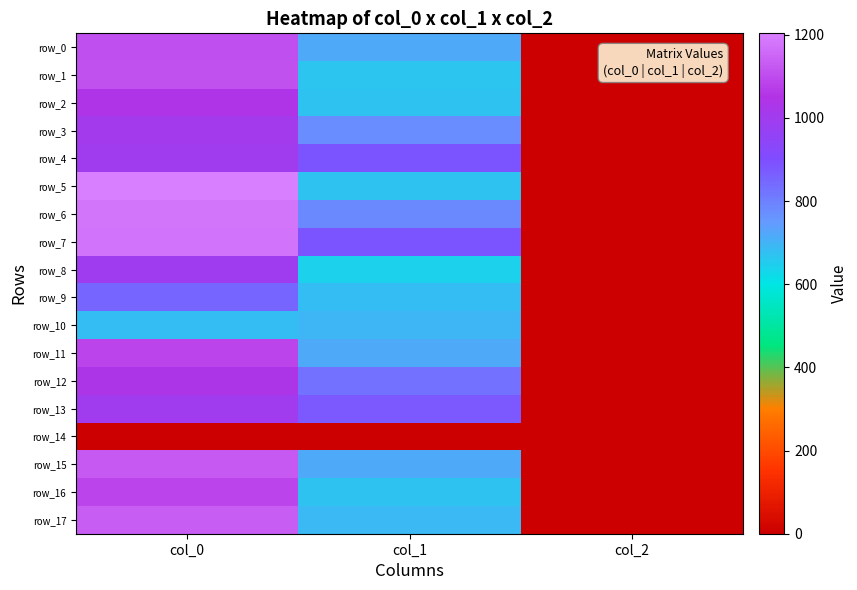

Between col_1 and col_2, which is larger?

col_1